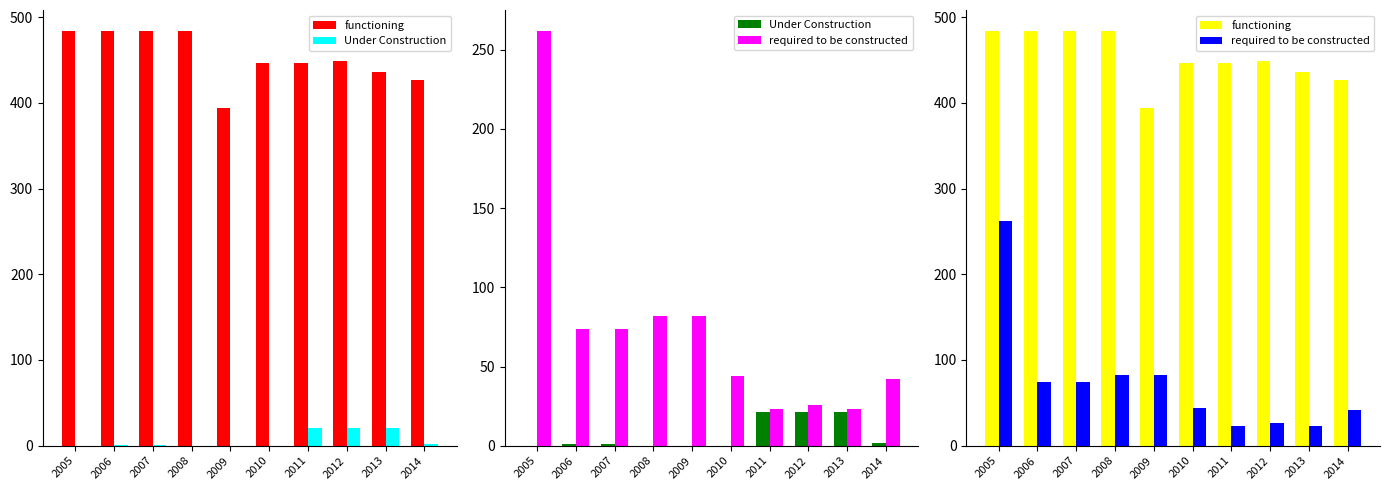

What is the sum of the Under Construction values at 2012 and 2011?

42